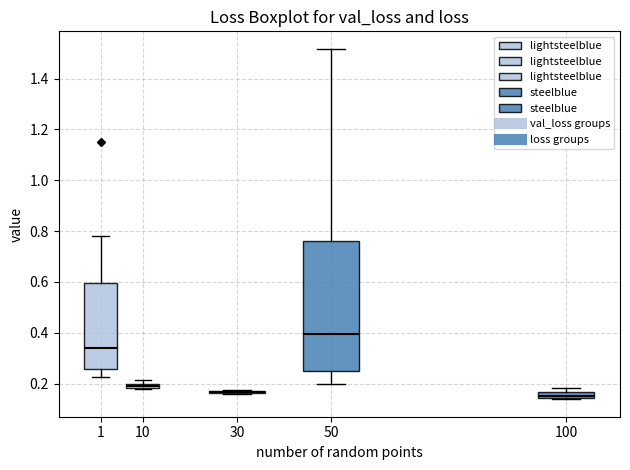

Where is the lower edge of the box at x = 50 on the y-axis? The values are not printed on the chart, so give them approximately, as read against the axis.

0.26